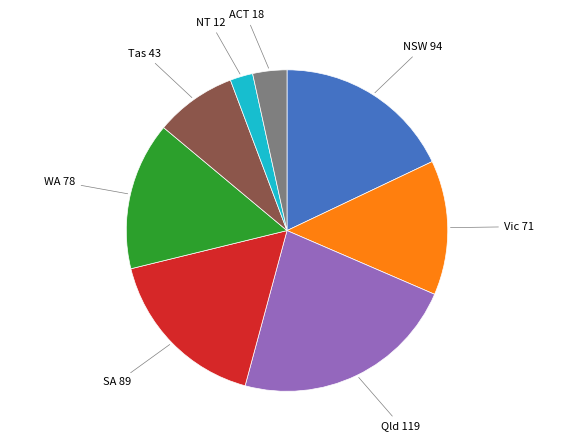

Is there any slice that represents more than half of the pie?

No